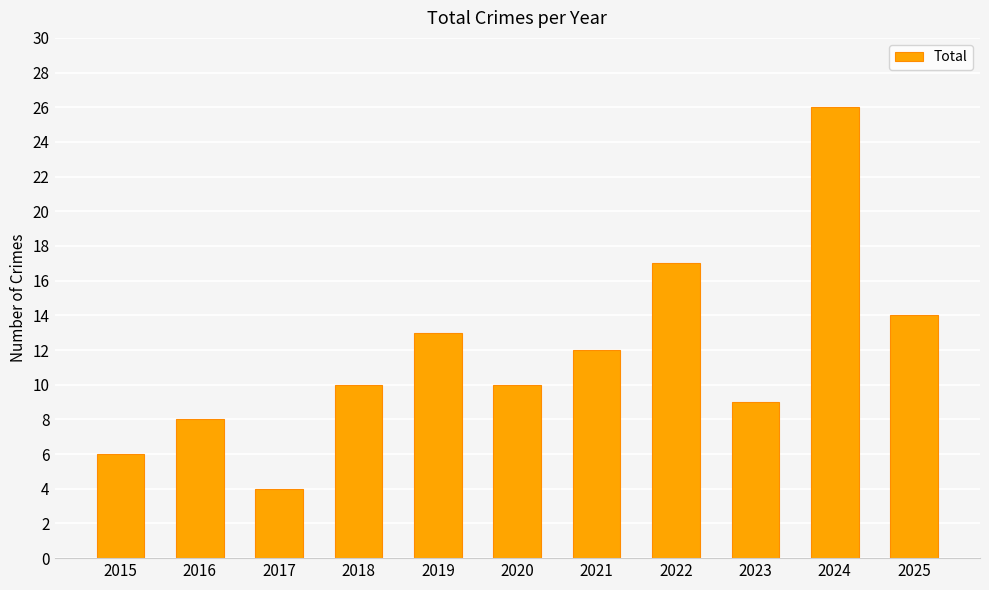

What is the sum of the values at 2015 and 2025?

20